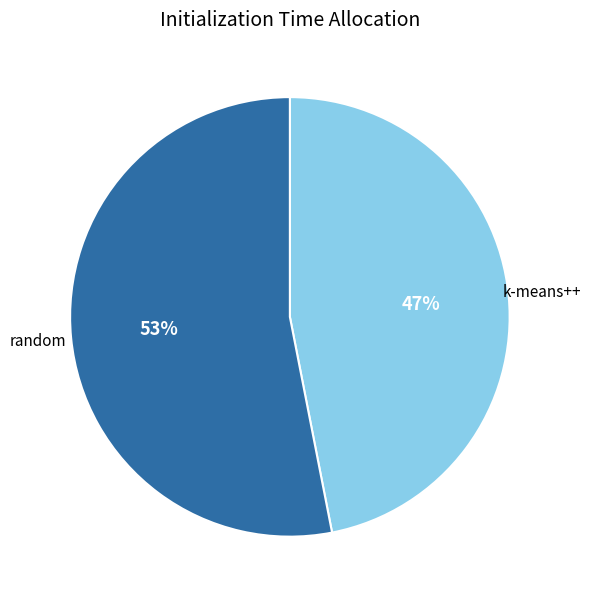

Is there a majority slice in this chart?

Yes